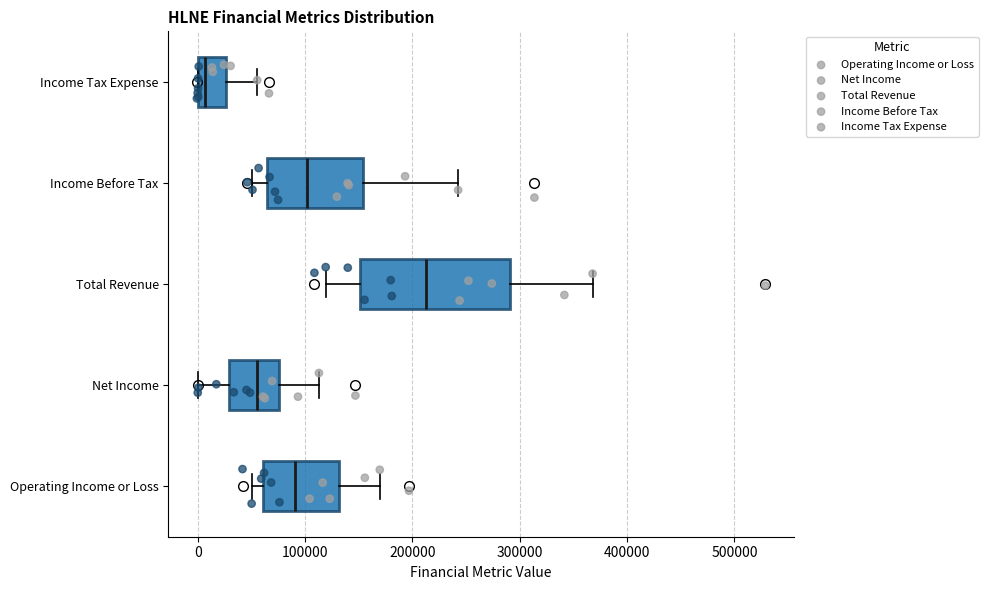

Reading bottom to top, transcribe this box plot: for each box, give where its median line is, the range the box spans, and where its two whiskers end, as read against the x-axis. The values are not printed on the chart, so give them approximately, as read against the axis.

Operating Income or Loss: median 90000, box 60000 to 130000, whiskers 50000 to 170000
Net Income: median 50000, box 30000 to 80000, whiskers 0 to 110000
Total Revenue: median 210000, box 150000 to 290000, whiskers 120000 to 370000
Income Before Tax: median 100000, box 60000 to 150000, whiskers 50000 to 240000
Income Tax Expense: median 10000, box 0 to 30000, whiskers 0 to 60000